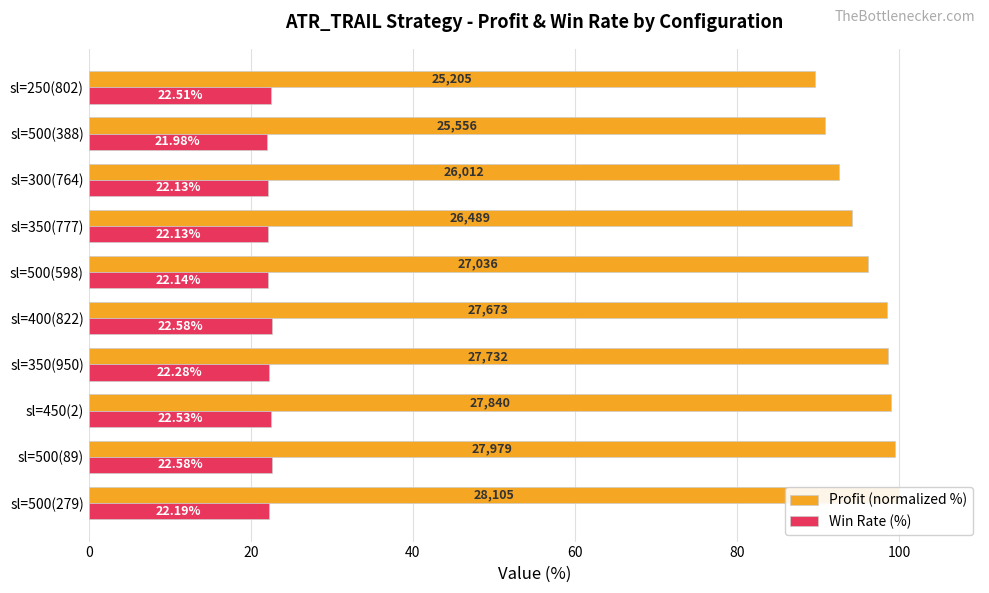

Which series has the largest total across all categories?

Profit (normalized %)